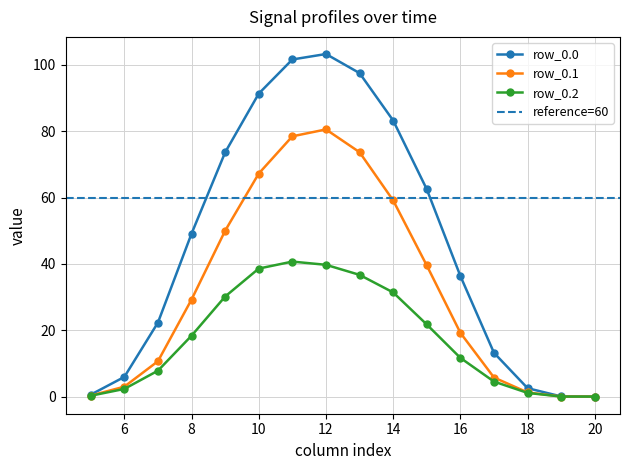

True or false: row_0.0 and row_0.1 intersect in this chart.

False